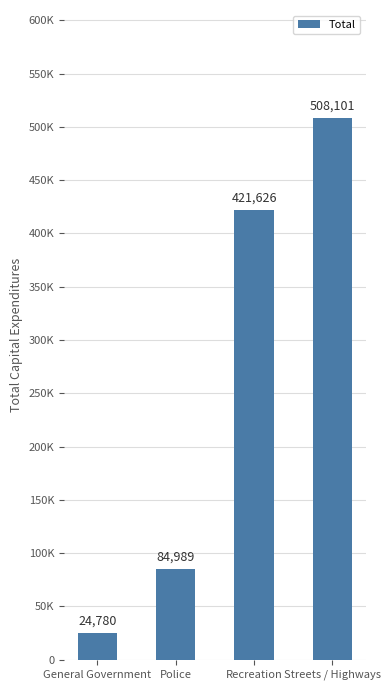

What is the label of the 3rd bar from the left?

Recreation